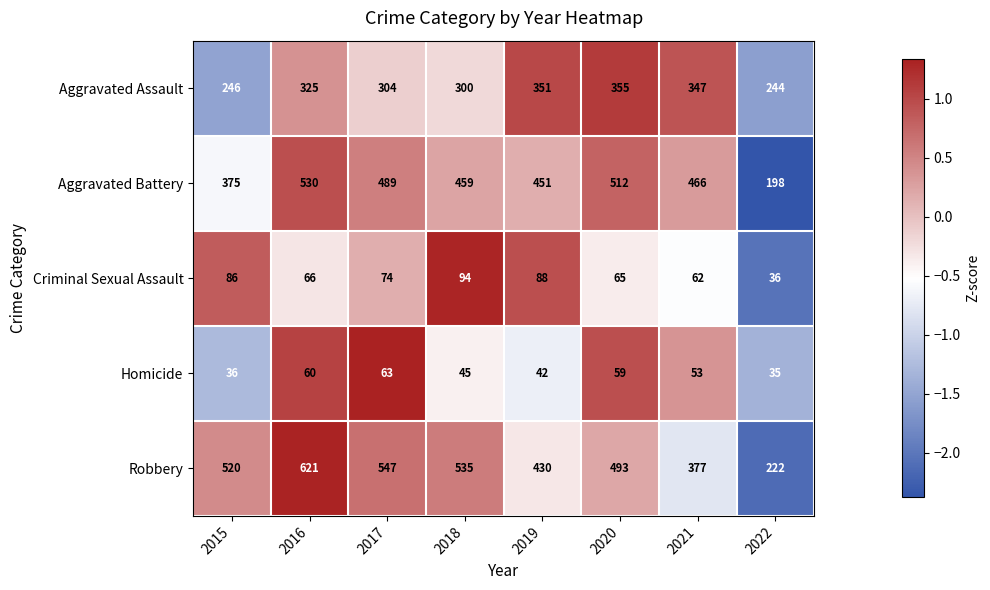

What is the smallest value displayed?

35